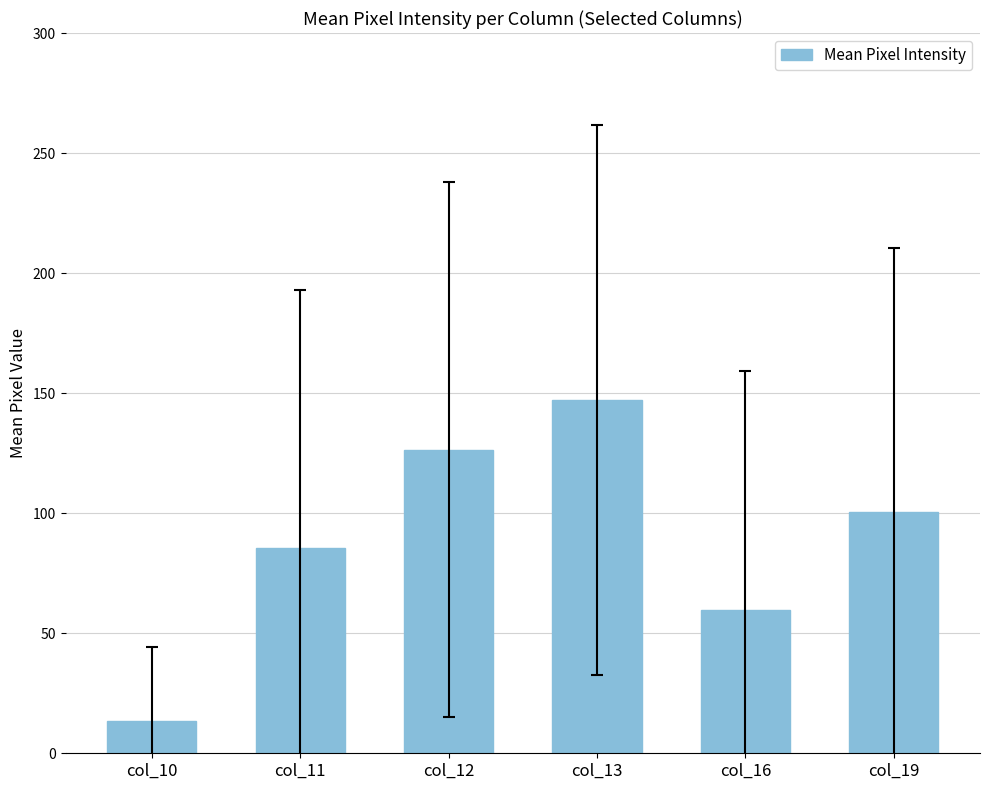

Reading left to right, list all the values displayed in this chart.

13.3	85.5	126.4	147.2	59.5	100.3